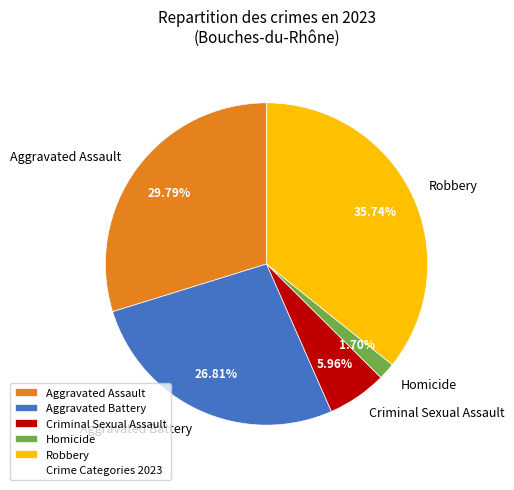

Which category has the biggest portion of the pie?

Robbery